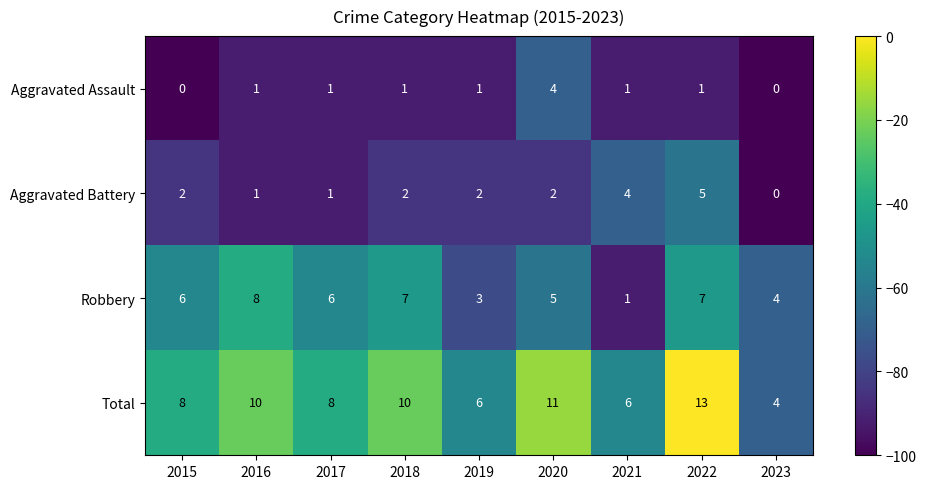

What is the maximum value shown in the chart?

13